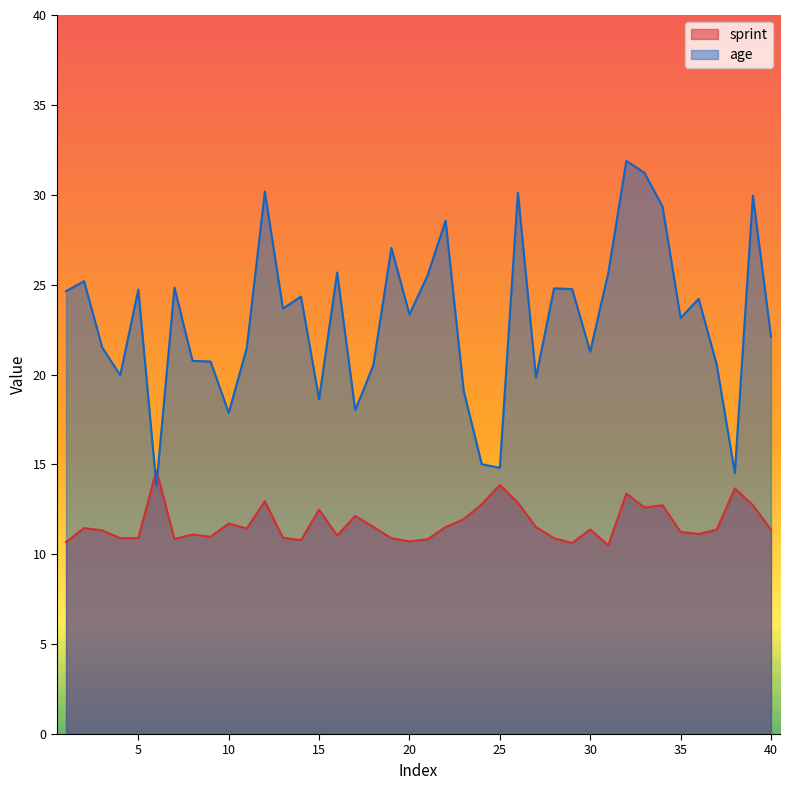

Where is sprint nearest to the value 12?

23